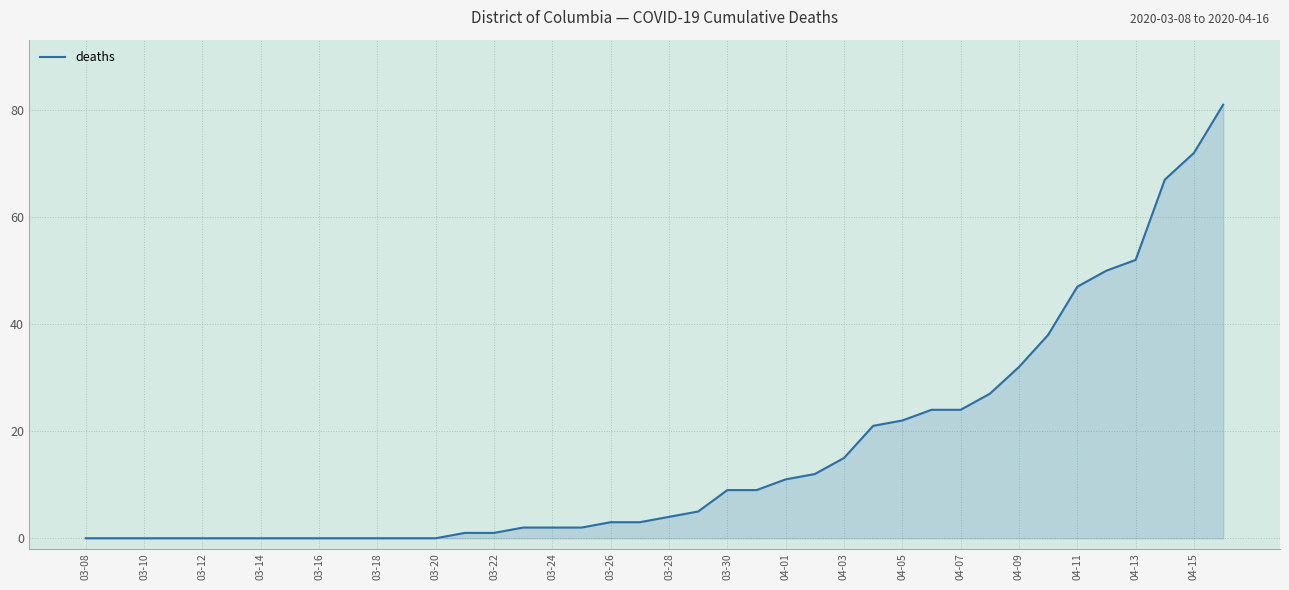

What is the difference between the maximum and minimum values?

81